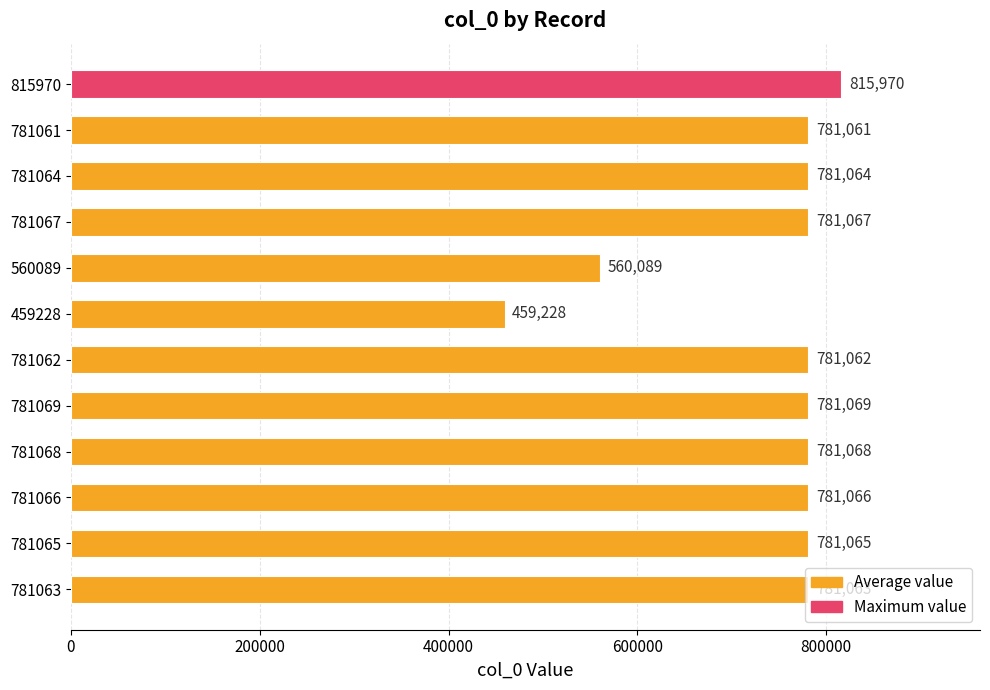

List the labels in order of value, largest first.

815970, 781069, 781068, 781067, 781066, 781065, 781064, 781063, 781062, 781061, 560089, 459228